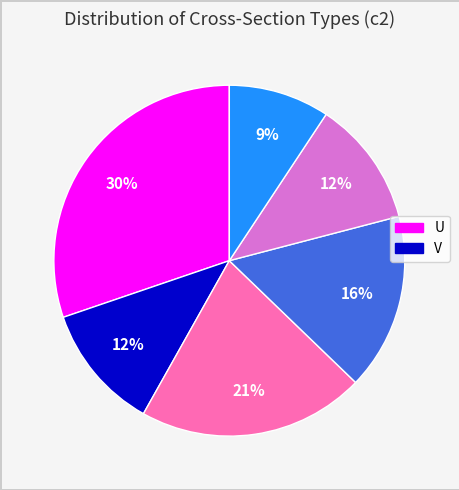

Is there any slice that represents more than half of the pie?

No